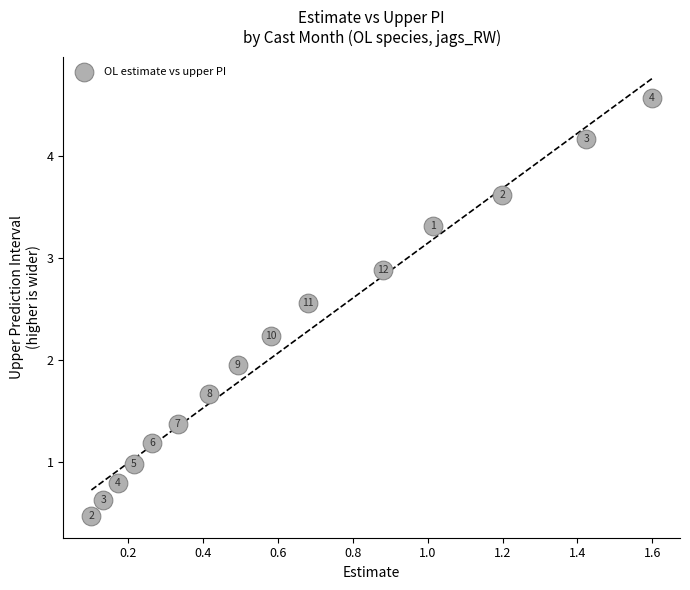

What Y value in the scatter plot is closest to 2?

1.9